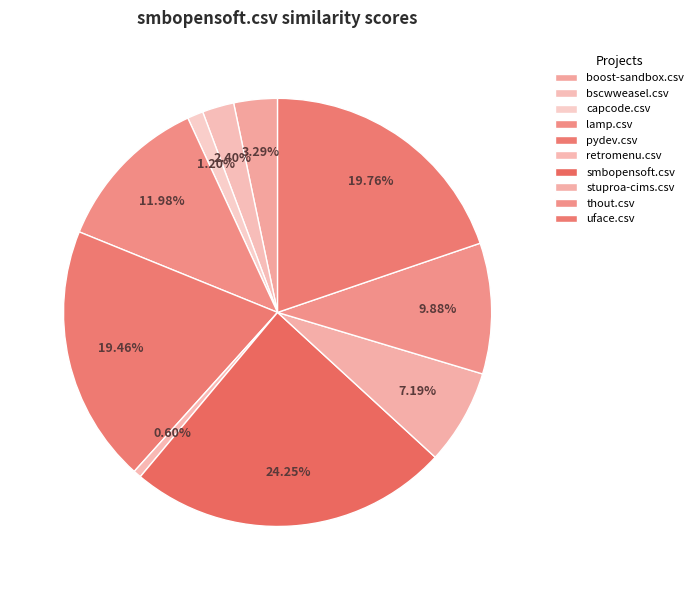

Is it true that uface.csv is 30% of the pie?

False